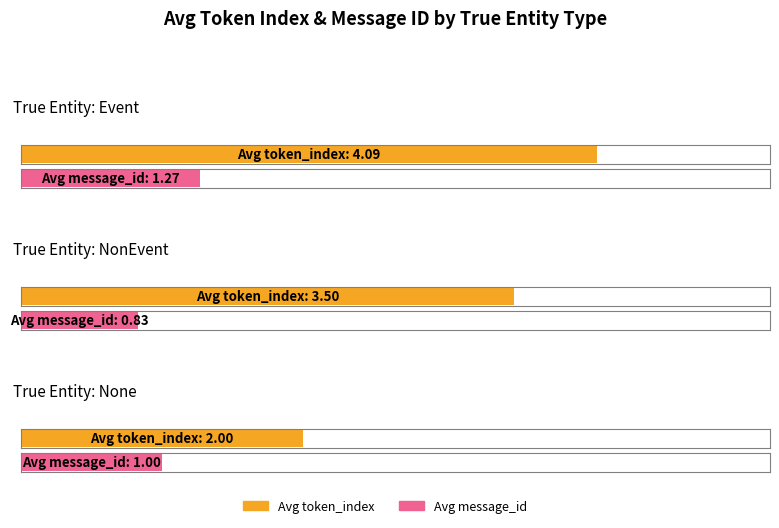

List the labels in order of Avg message_id value, smallest first.

NonEvent, None, Event